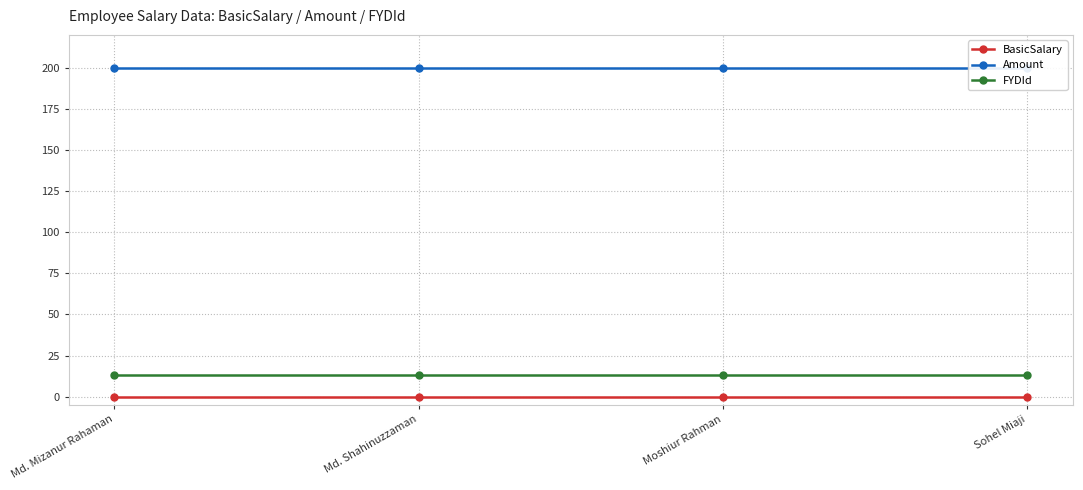

List the labels in order of FYDId value, largest first.

Md. Mizanur Rahaman, Md. Shahinuzzaman, Moshiur Rahman, Sohel Miaji